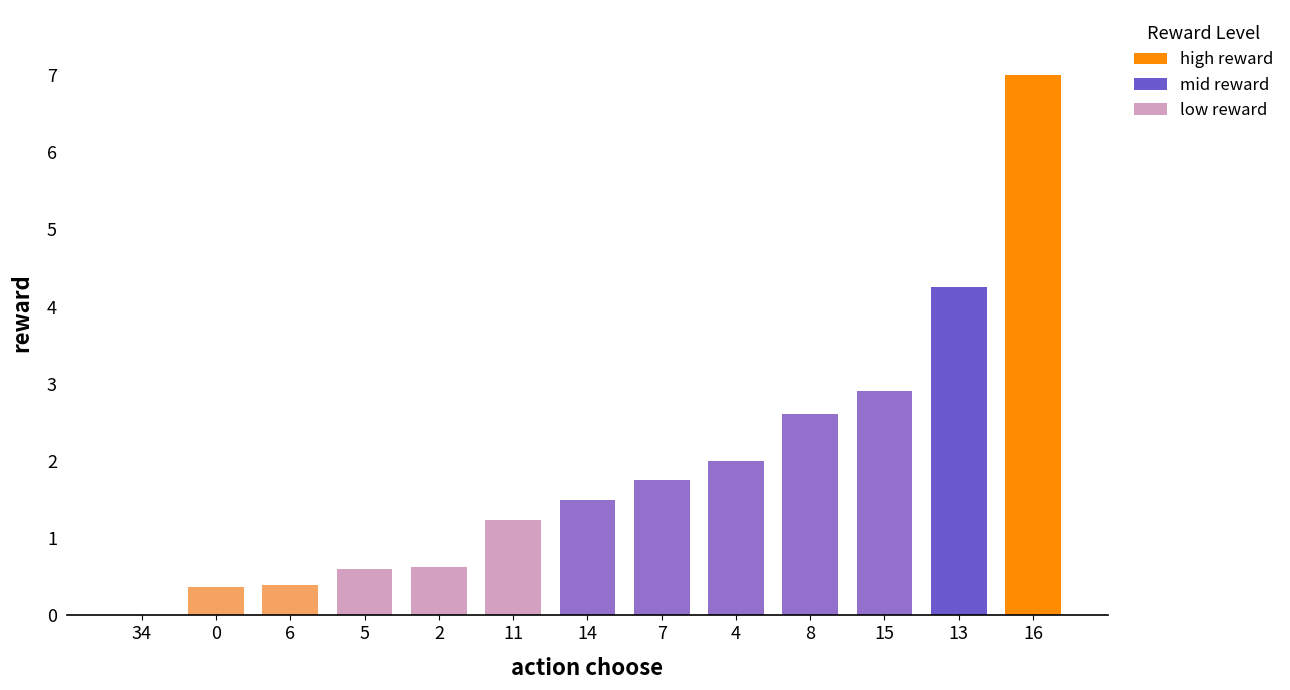

Which has a higher value, 34 or 6?

6